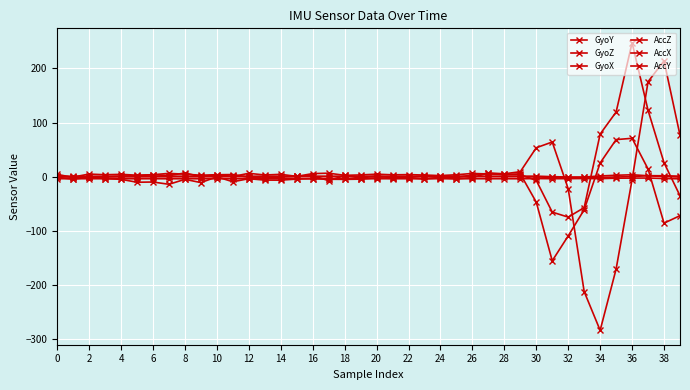

How many distinct data groups are displayed?

6